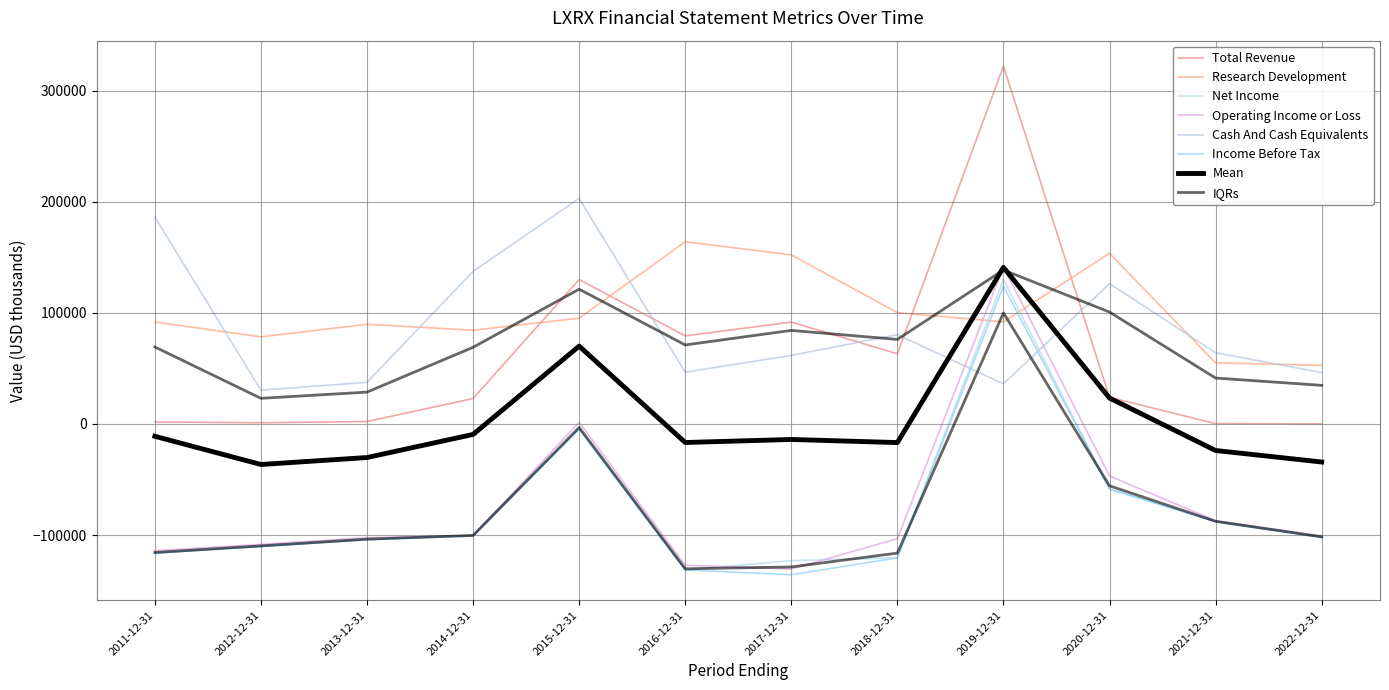

How many data points in Income Before Tax are above -101900?

5